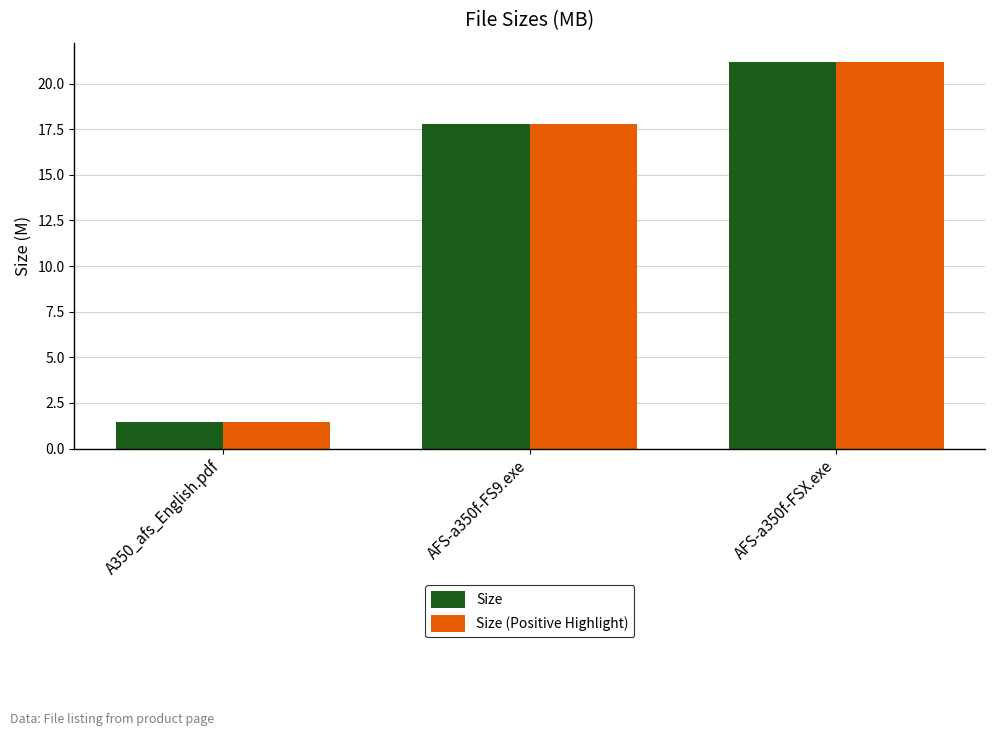

What is the total value across all series at AFS-a350f-FSX.exe?

42.4